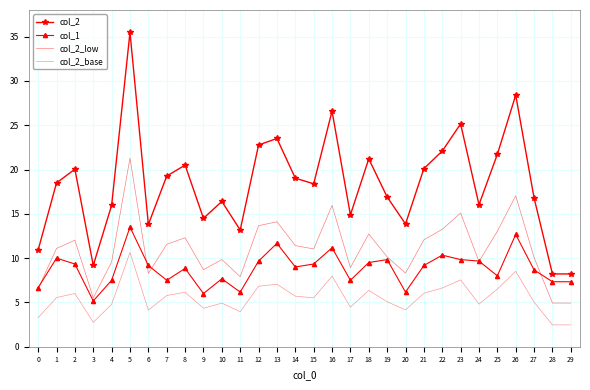

Which series ends up on top after the final intersection of col_1 and col_2_low?

col_1